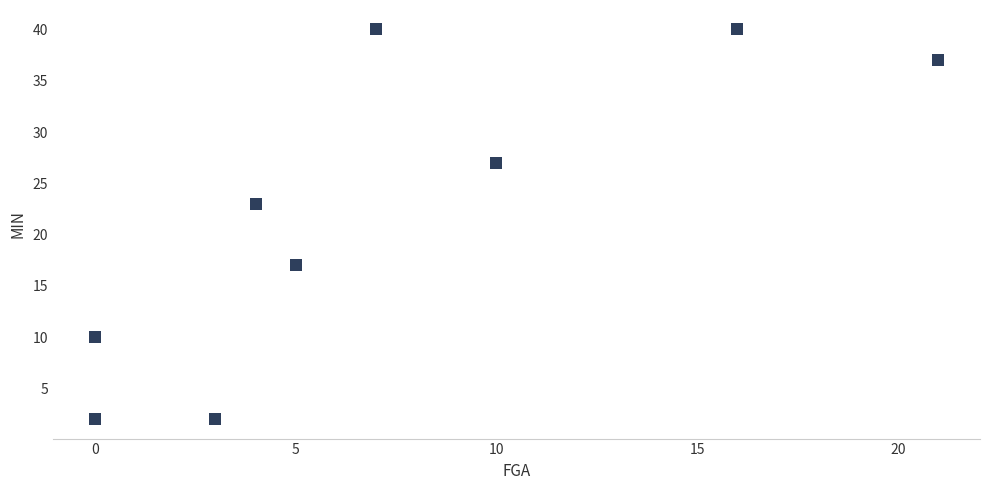

What Y value in the scatter plot is closest to 21?

23